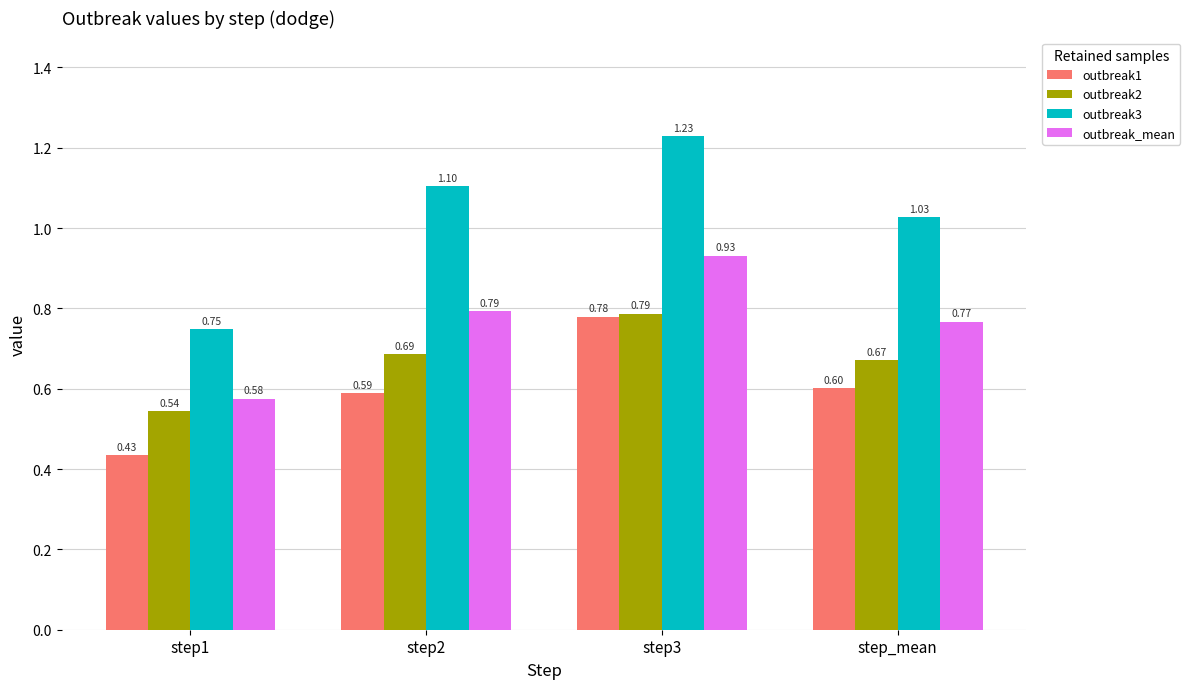

List the series in order of their peak value, highest first.

outbreak3, outbreak_mean, outbreak2, outbreak1